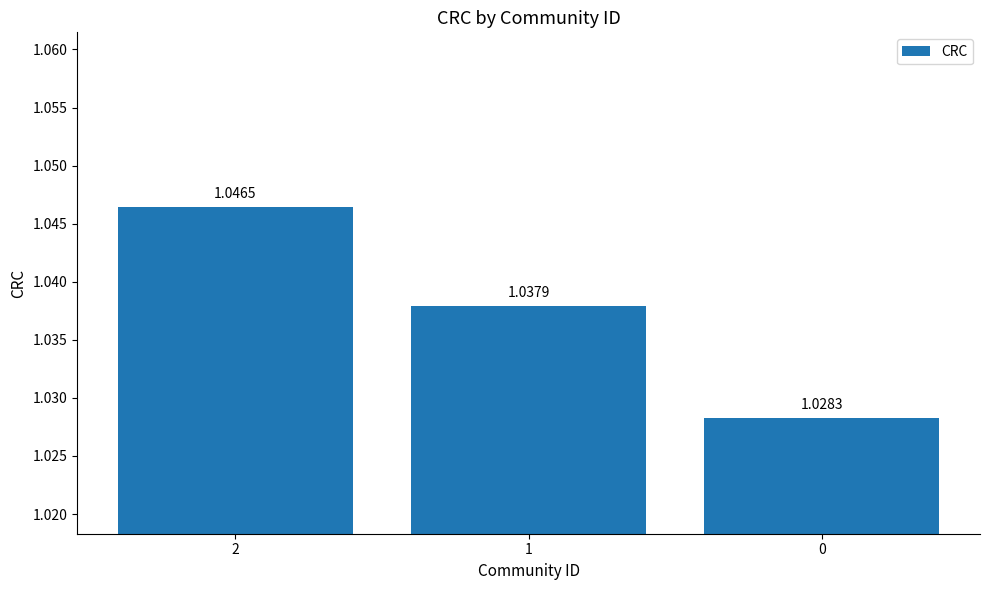

Rank the categories by value from lowest to highest.

0, 1, 2